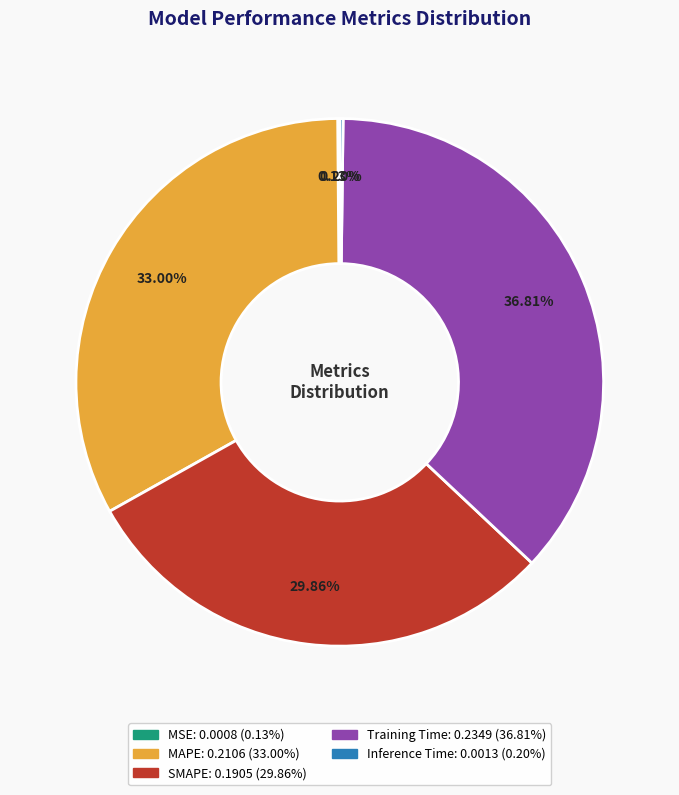

Does Training Time represent more than half of the total?

No